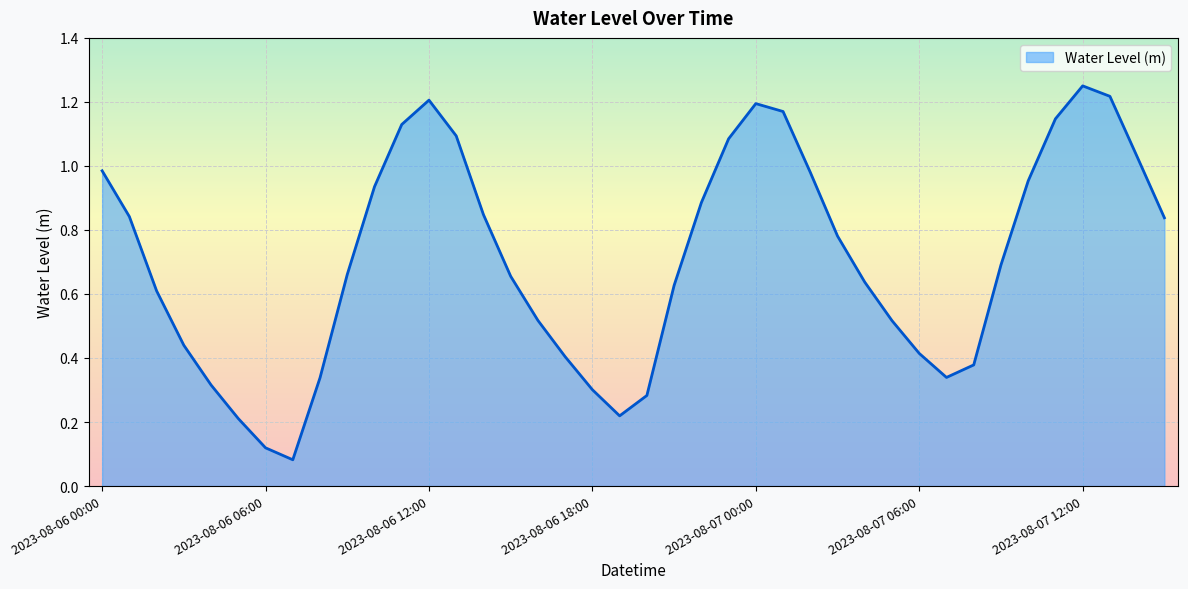

Reading left to right, transcribe all the data shown in this chart.

2023-08-06 00:00=1.0	2023-08-06 01:00=0.8	2023-08-06 02:00=0.6	2023-08-06 03:00=0.4	2023-08-06 04:00=0.3	2023-08-06 05:00=0.2	2023-08-06 06:00=0.1	2023-08-06 07:00=0.1	2023-08-06 08:00=0.3	2023-08-06 09:00=0.7	2023-08-06 10:00=0.9	2023-08-06 11:00=1.1	2023-08-06 12:00=1.2	2023-08-06 13:00=1.1	2023-08-06 14:00=0.8	2023-08-06 15:00=0.7	2023-08-06 16:00=0.5	2023-08-06 17:00=0.4	2023-08-06 18:00=0.3	2023-08-06 19:00=0.2	2023-08-06 20:00=0.3	2023-08-06 21:00=0.6	2023-08-06 22:00=0.9	2023-08-06 23:00=1.1	2023-08-07 00:00=1.2	2023-08-07 01:00=1.2	2023-08-07 02:00=1.0	2023-08-07 03:00=0.8	2023-08-07 04:00=0.6	2023-08-07 05:00=0.5	2023-08-07 06:00=0.4	2023-08-07 07:00=0.3	2023-08-07 08:00=0.4	2023-08-07 09:00=0.7	2023-08-07 10:00=1.0	2023-08-07 11:00=1.1	2023-08-07 12:00=1.3	2023-08-07 13:00=1.2	2023-08-07 14:00=1.0	2023-08-07 15:00=0.8